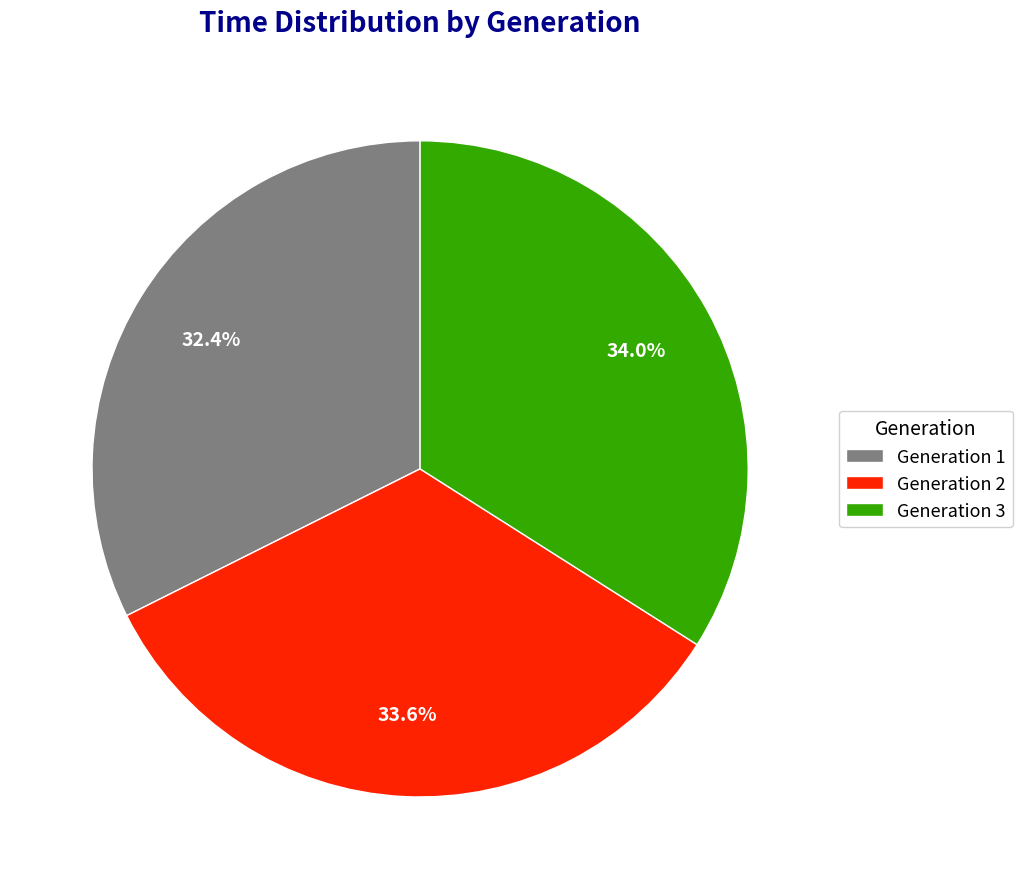

What is the total percentage of Generation 3 and Generation 2?

67.6%